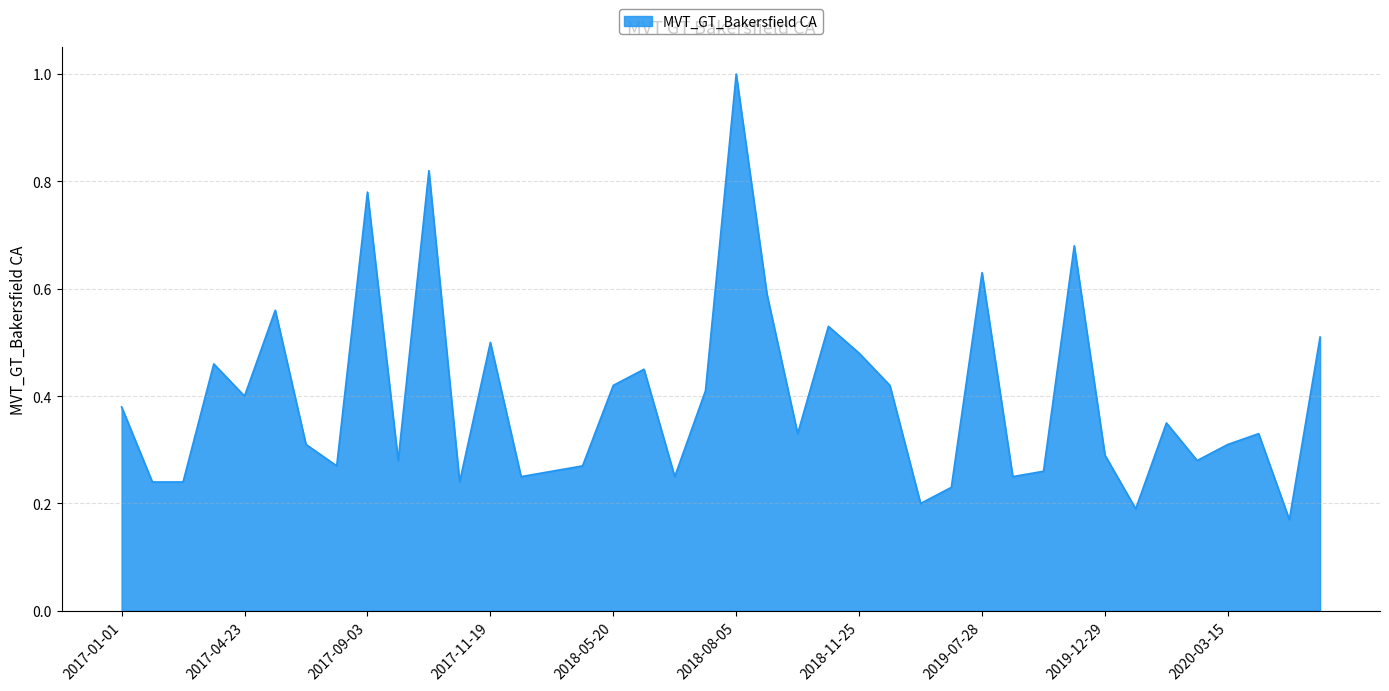

Does the chart have visible grid lines?

Yes